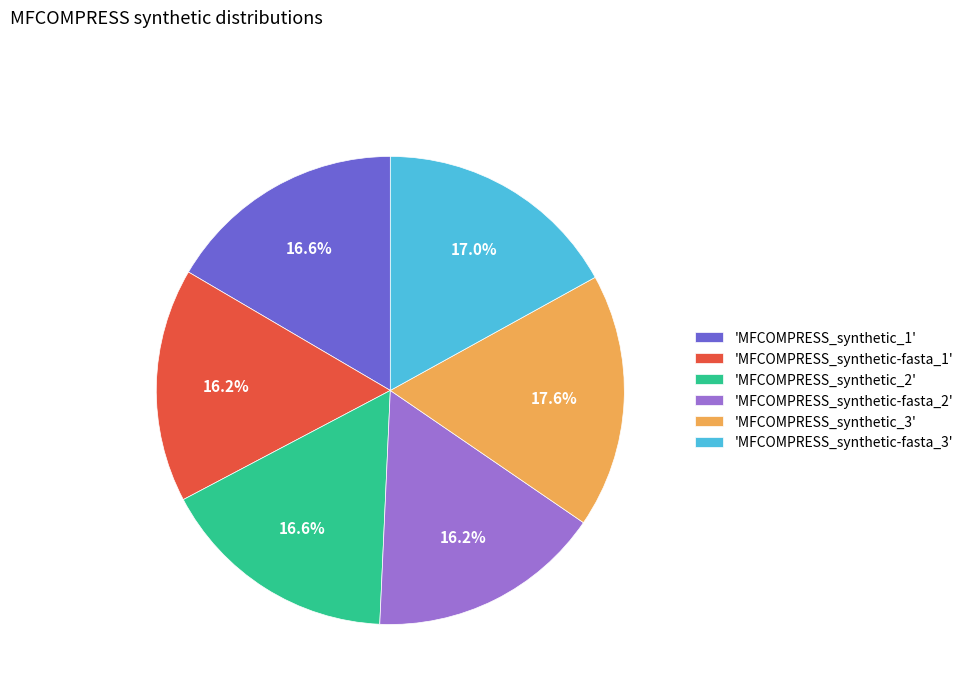

Which category has the biggest portion of the pie?

'MFCOMPRESS_synthetic_3'